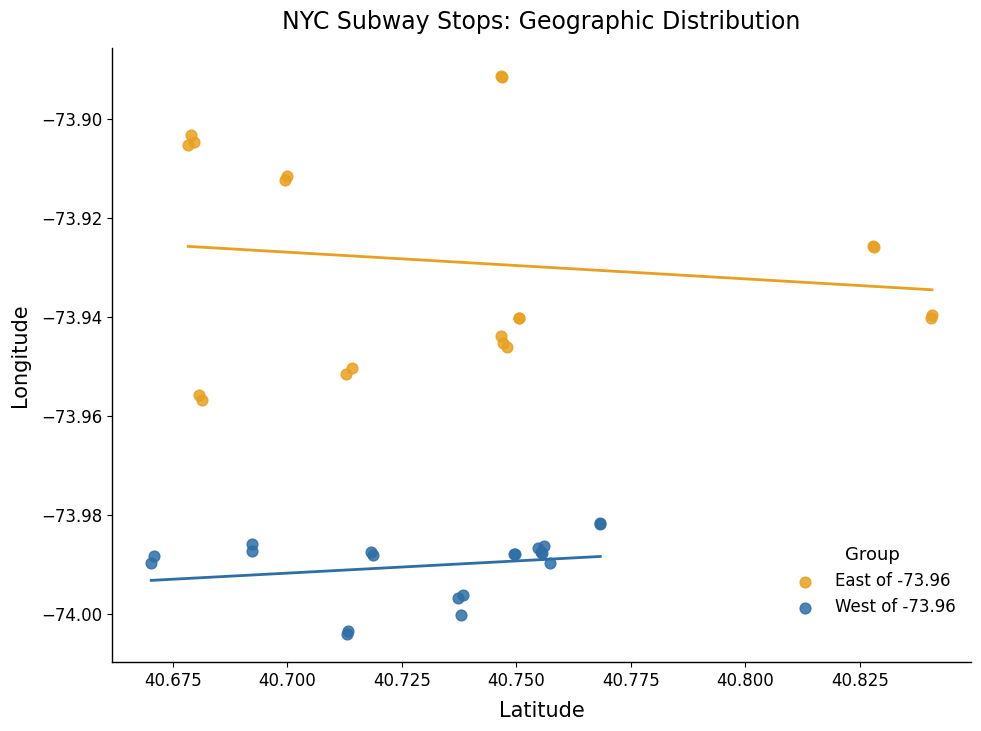

Which series has the largest Y range (max minus min)?

East of -73.96